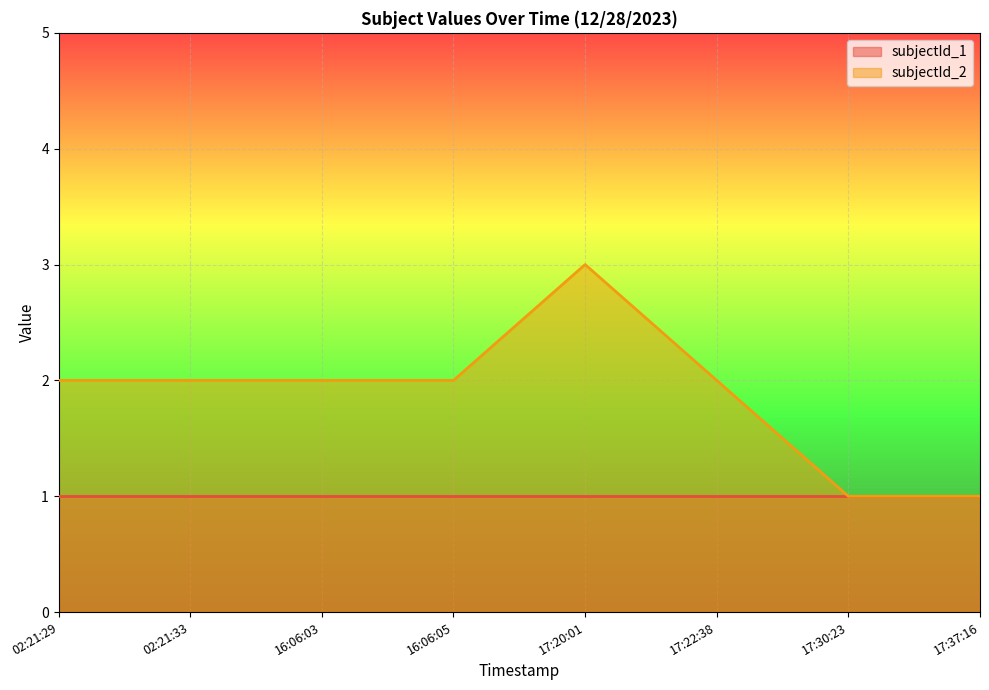

Approximately how many times larger is the value at 02:21:29 compared to 17:37:16?

2.0